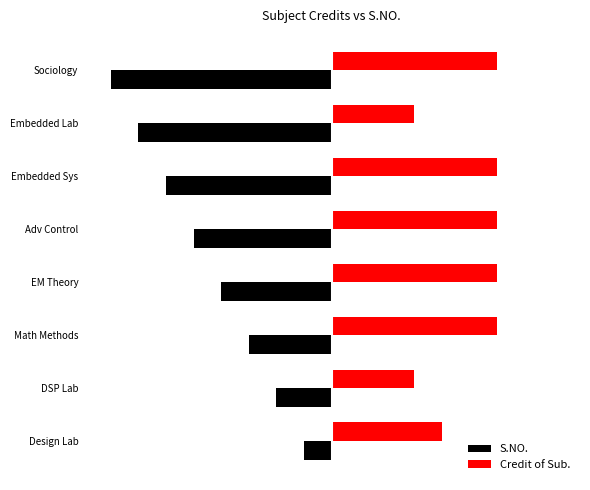

What are all the series names shown in the legend?

S.NO., Credit of Sub.